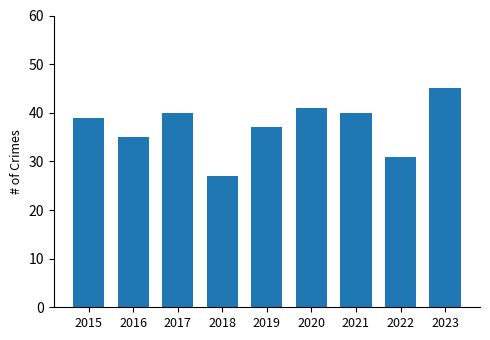

True or false: the data shows 41 at 2020.

True